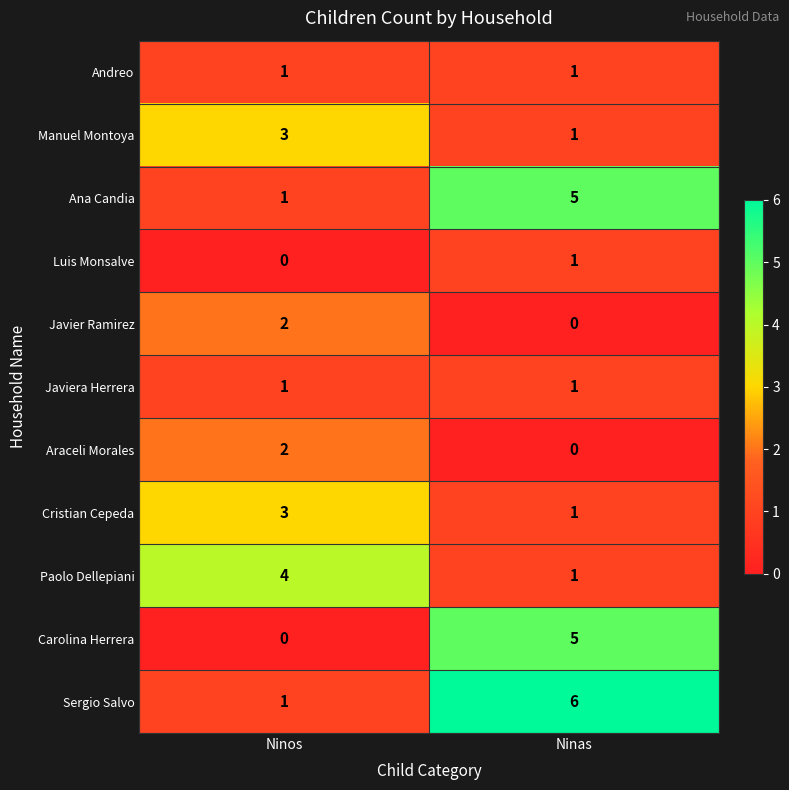

At which label is Luis Monsalve closest to 0?

Ninos